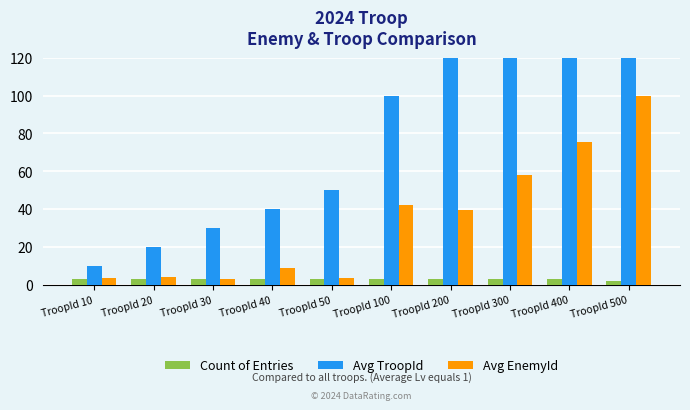

Reading left to right, extract all data points from this chart.

Count of Entries: 3.0	3.0	3.0	3.0	3.0	3.0	3.0	3.0	3.0	2.0
Avg TroopId: 10.0	20.0	30.0	40.0	50.0	100.0	200.0	300.0	400.0	500.0
Avg EnemyId: 3.3	4.0	3.0	8.7	3.7	42.2	39.3	58.0	75.5	100.0